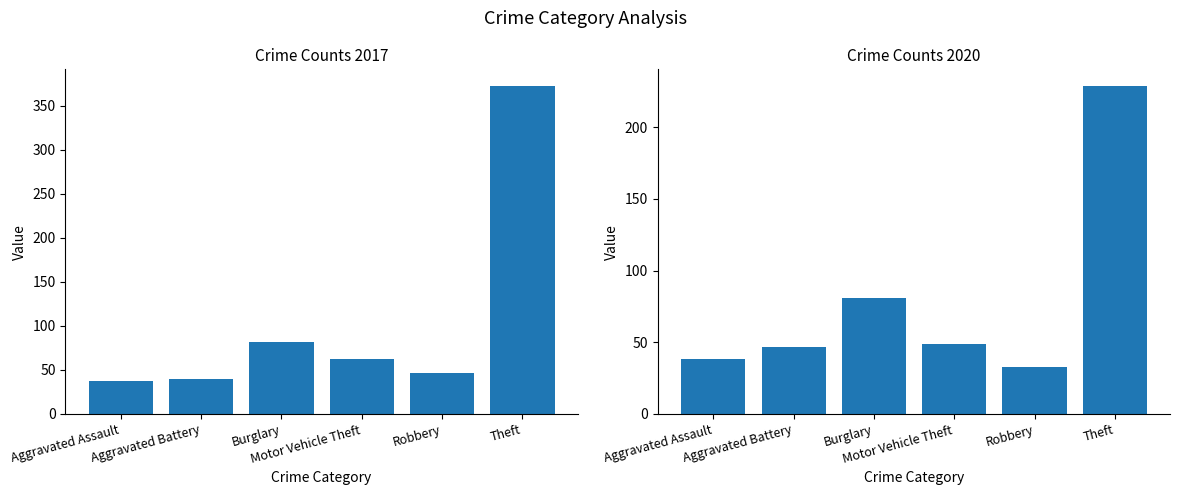

Where is 2020 nearest to the value 131?

Burglary